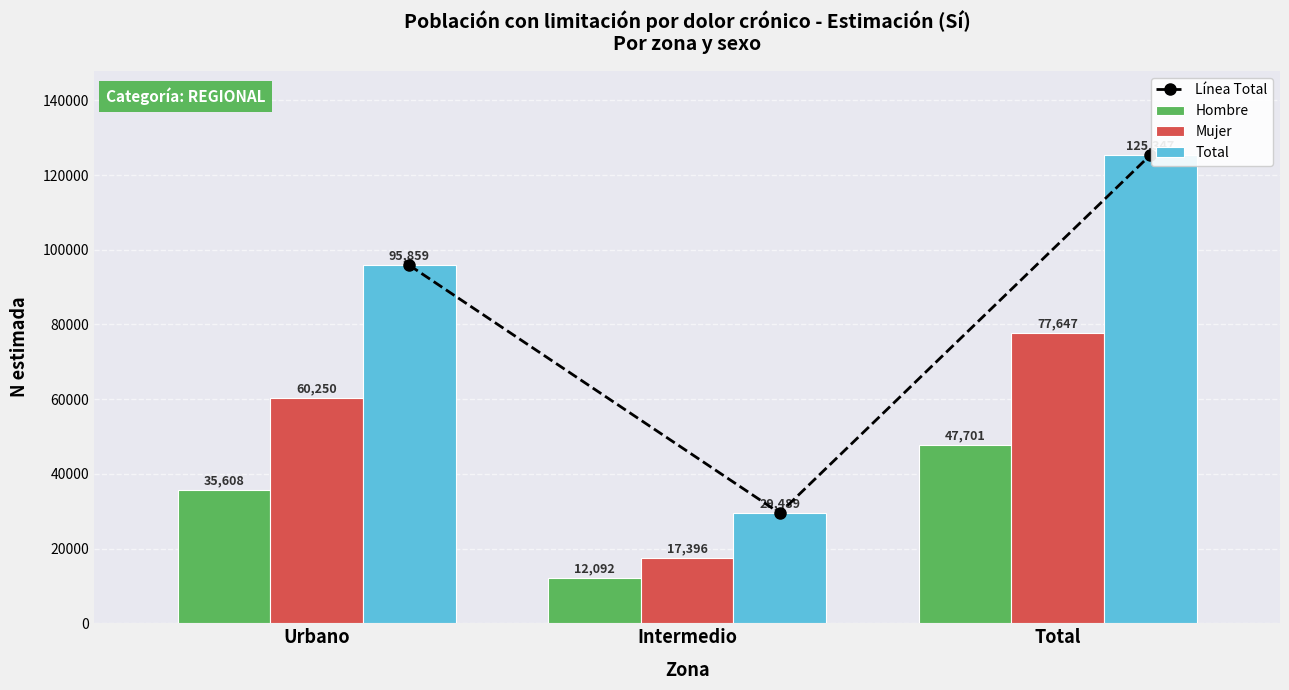

What is the smallest value displayed?

12092